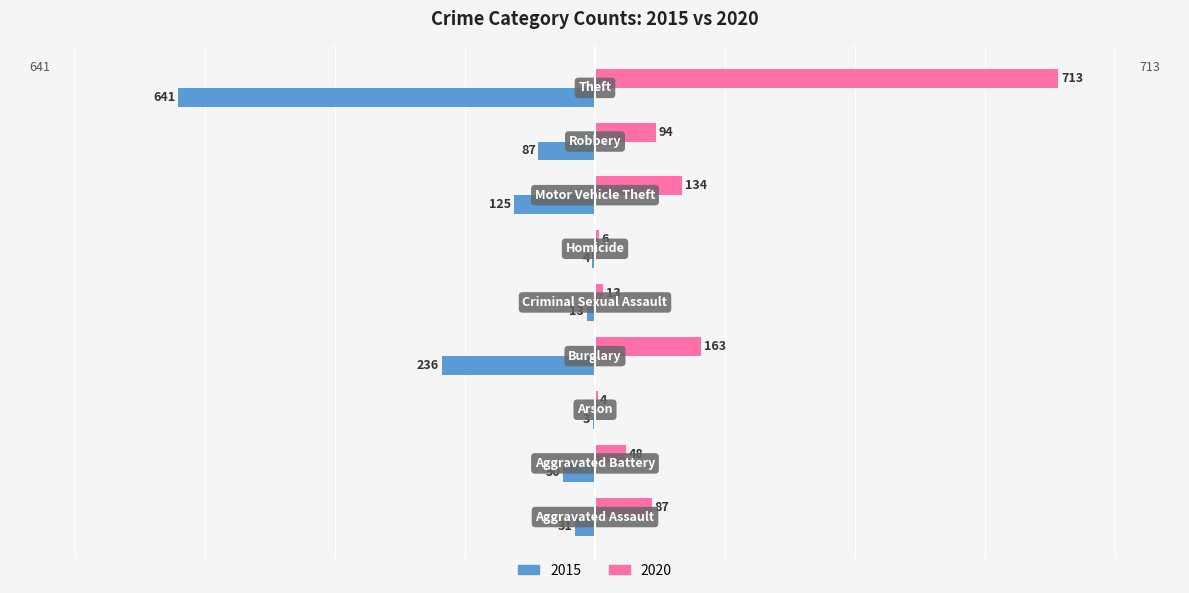

What is the maximum value shown in the chart?

713